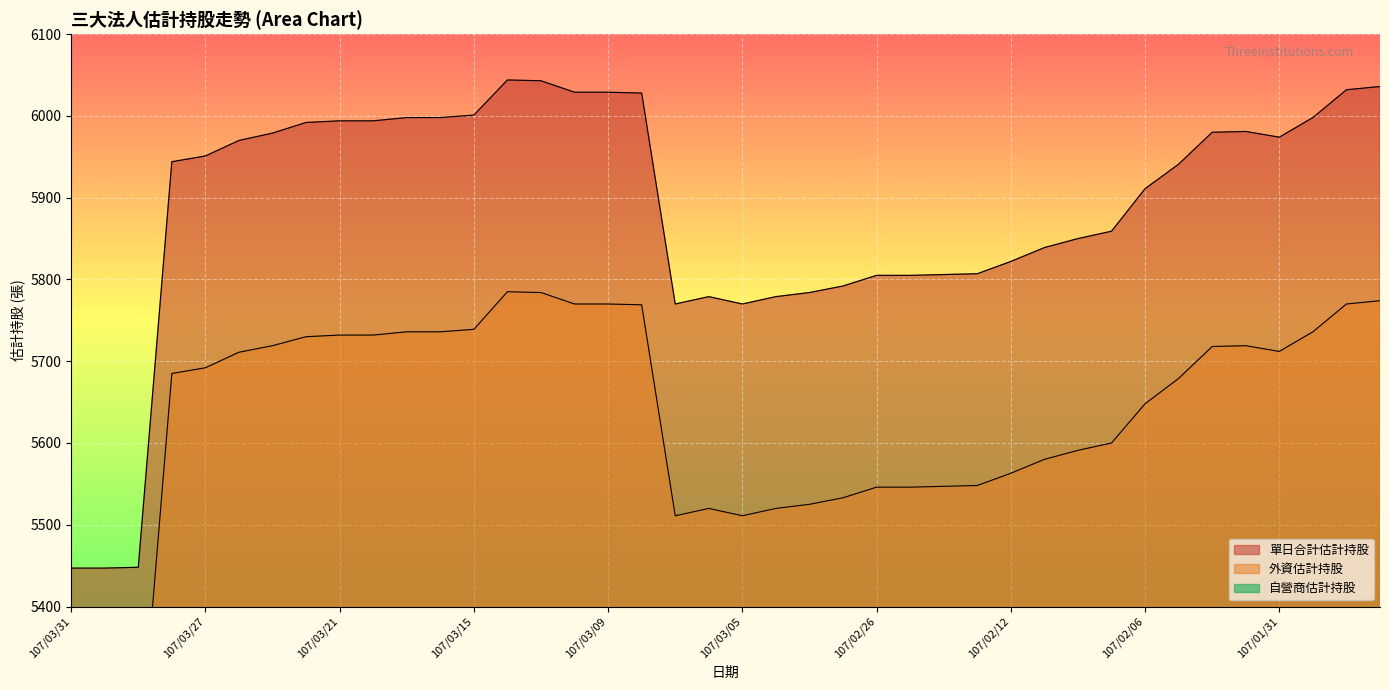

Which label corresponds to the largest value in the chart?

107/03/14